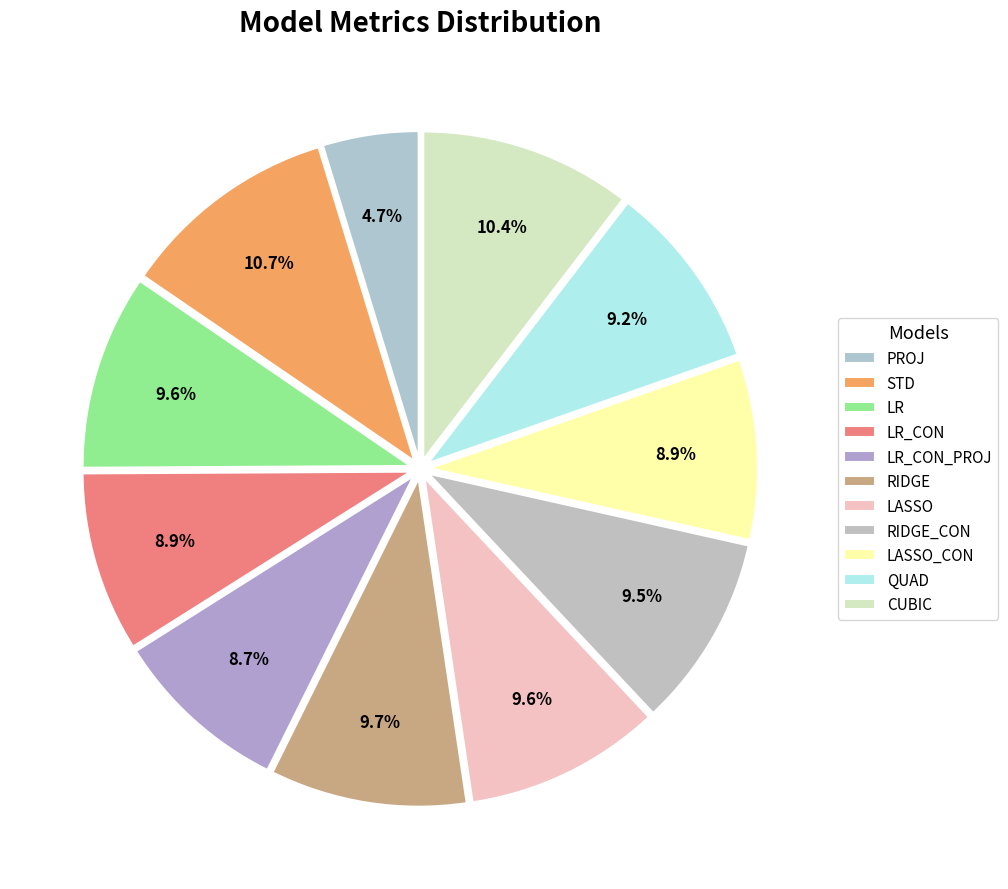

How many segments does this pie chart have?

11